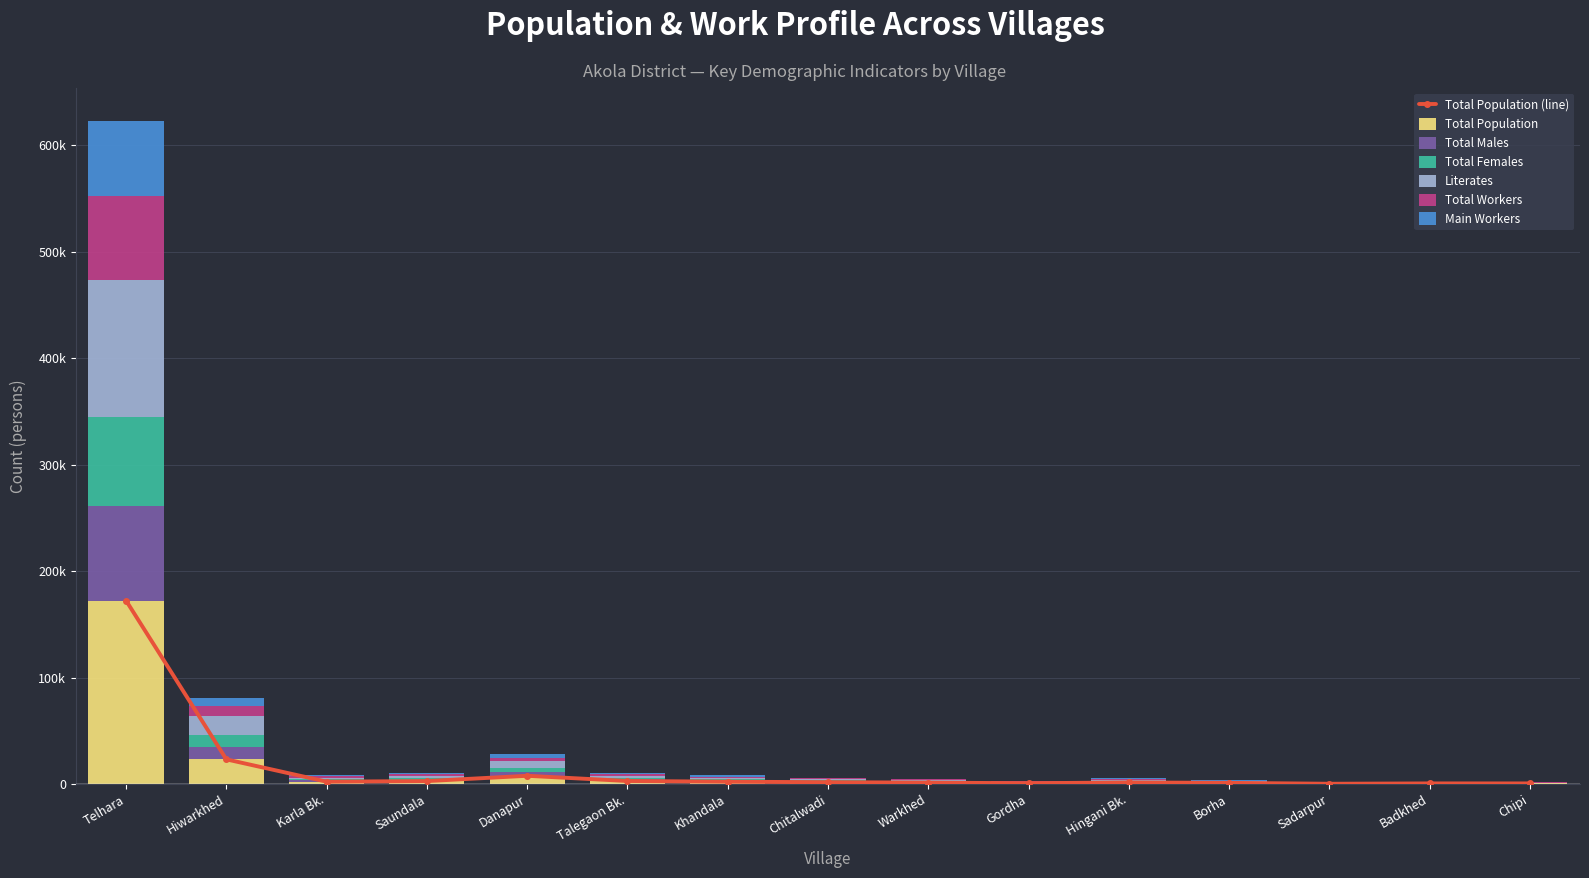

What is the label of the 9th bar from the right?

Khandala